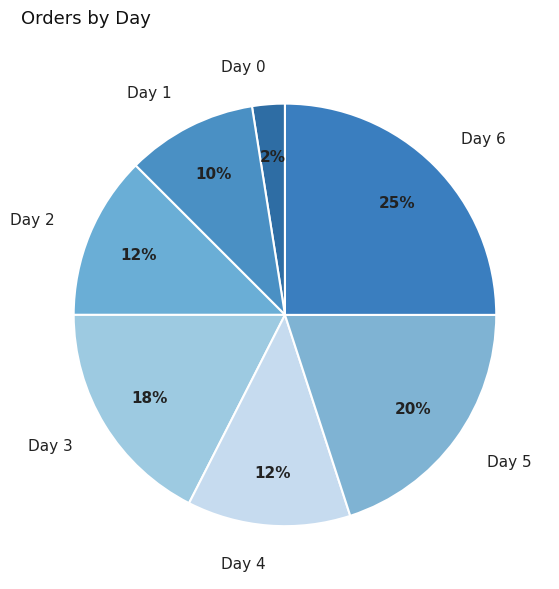

To the nearest percent, what is the average slice percentage?

14%